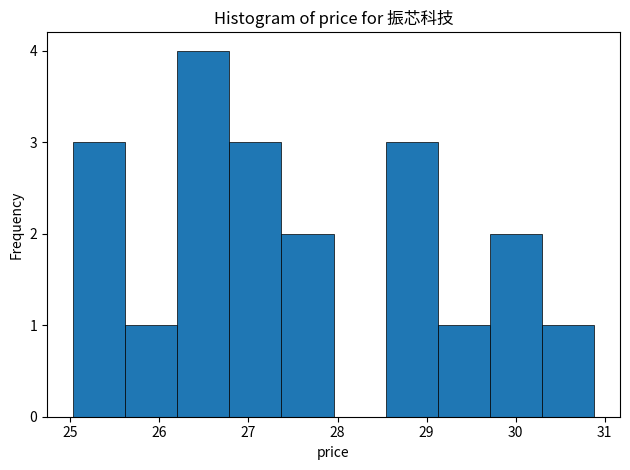

Reading left to right, transcribe this chart: for each bar, give the range it covers on the x-axis and its height. Neither the bar edges nor the heights are printed on the chart, so give them approximately, as read against the axes.

25.0 to 25.6: 3
25.6 to 26.2: 1
26.2 to 26.8: 4
26.8 to 27.4: 3
27.4 to 28.0: 2
28.0 to 28.5: 0
28.5 to 29.1: 3
29.1 to 29.7: 1
29.7 to 30.3: 2
30.3 to 30.9: 1